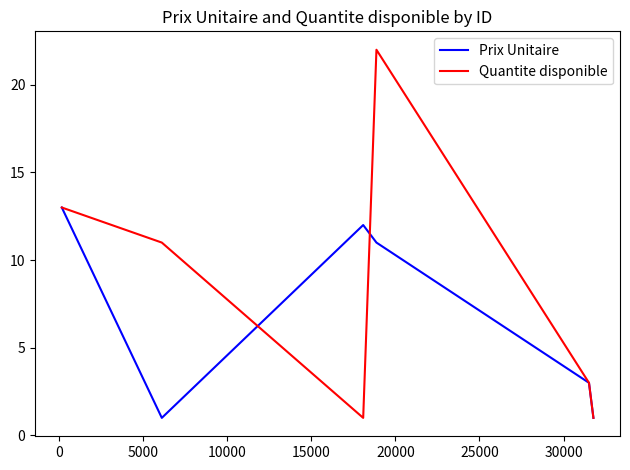

True or false: Prix Unitaire and Quantite disponible intersect in this chart.

True